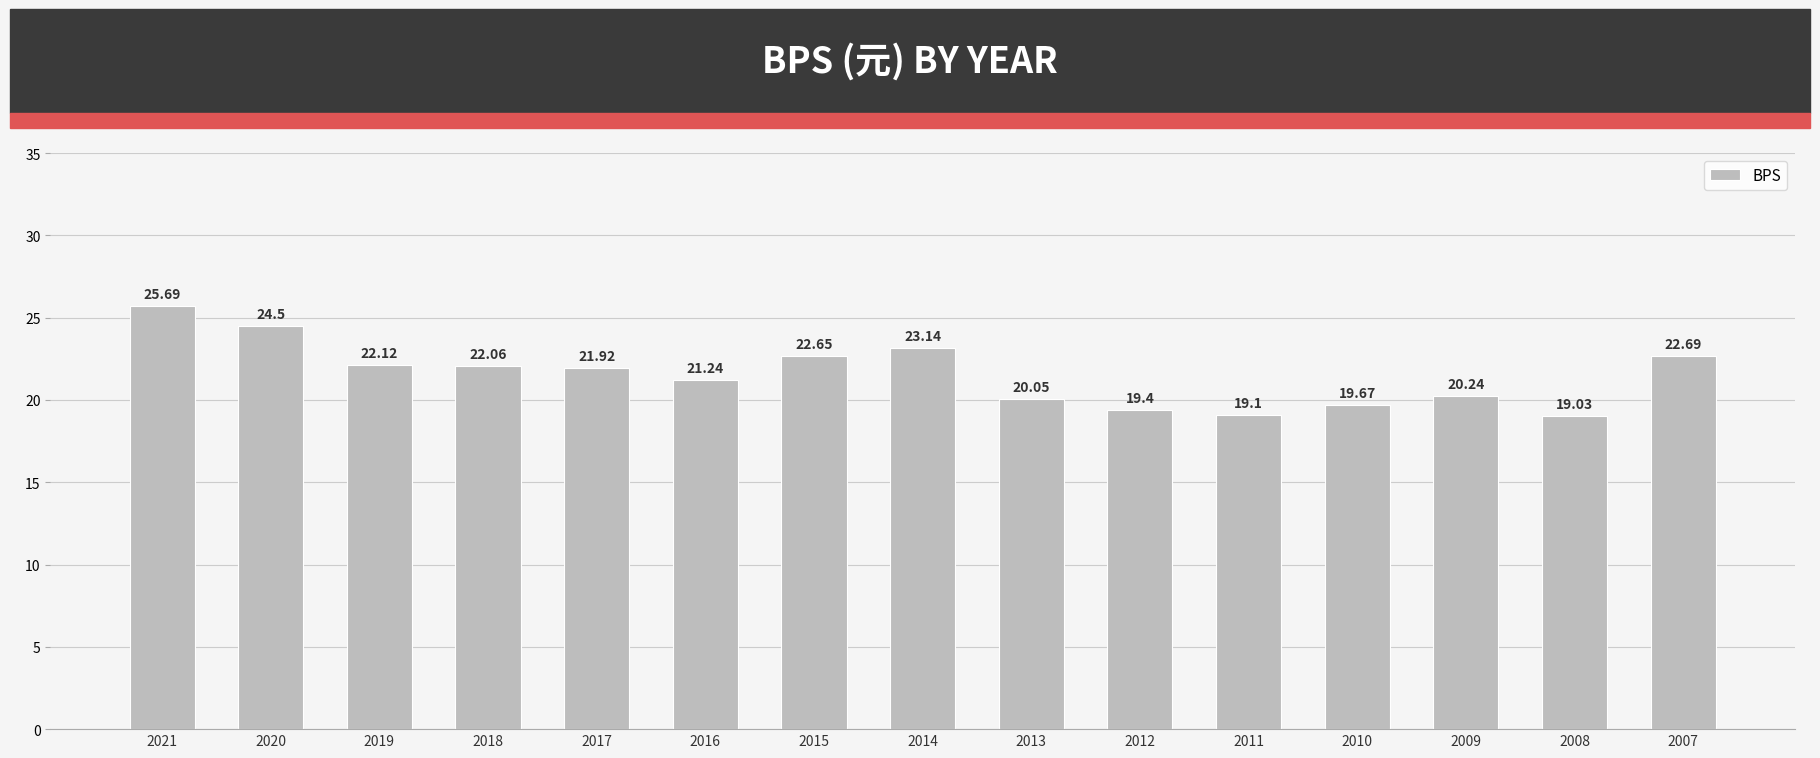

What is the average value?

21.6